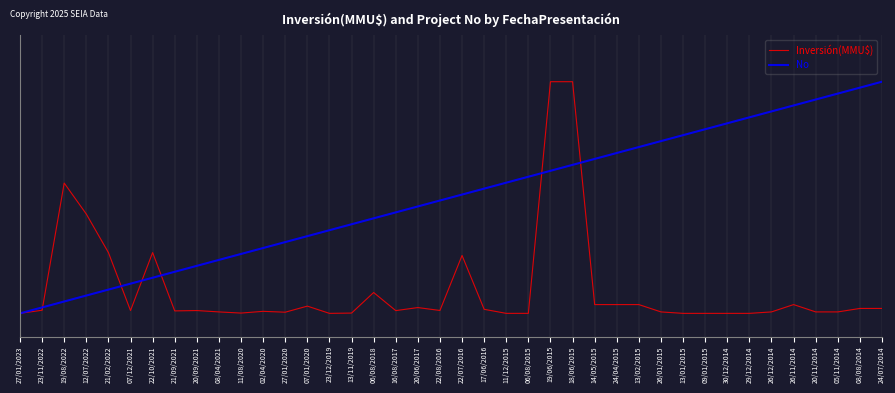

Does the chart have visible grid lines?

Yes